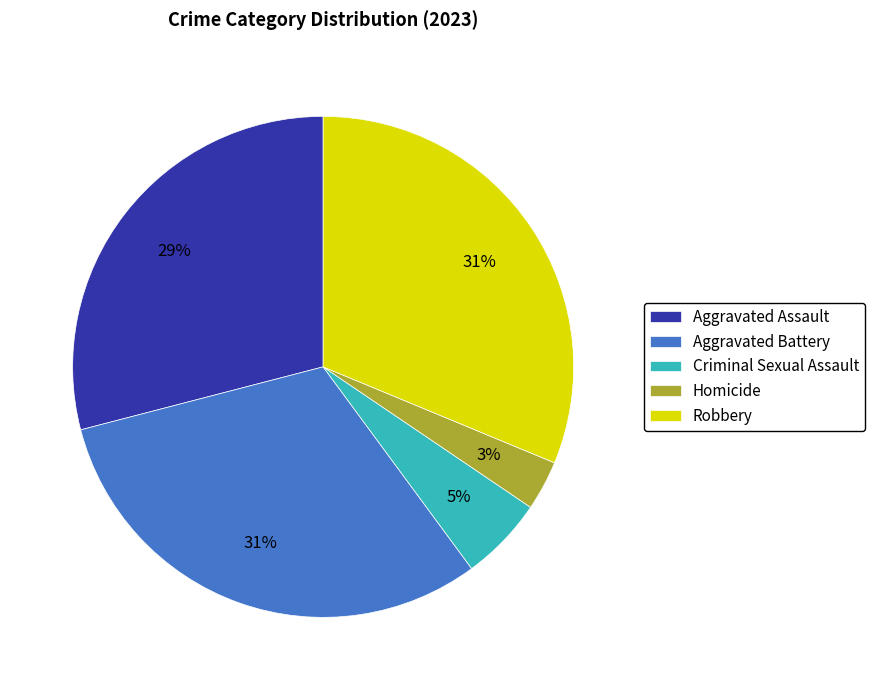

Do Robbery and Aggravated Battery together represent more than half of the pie?

Yes